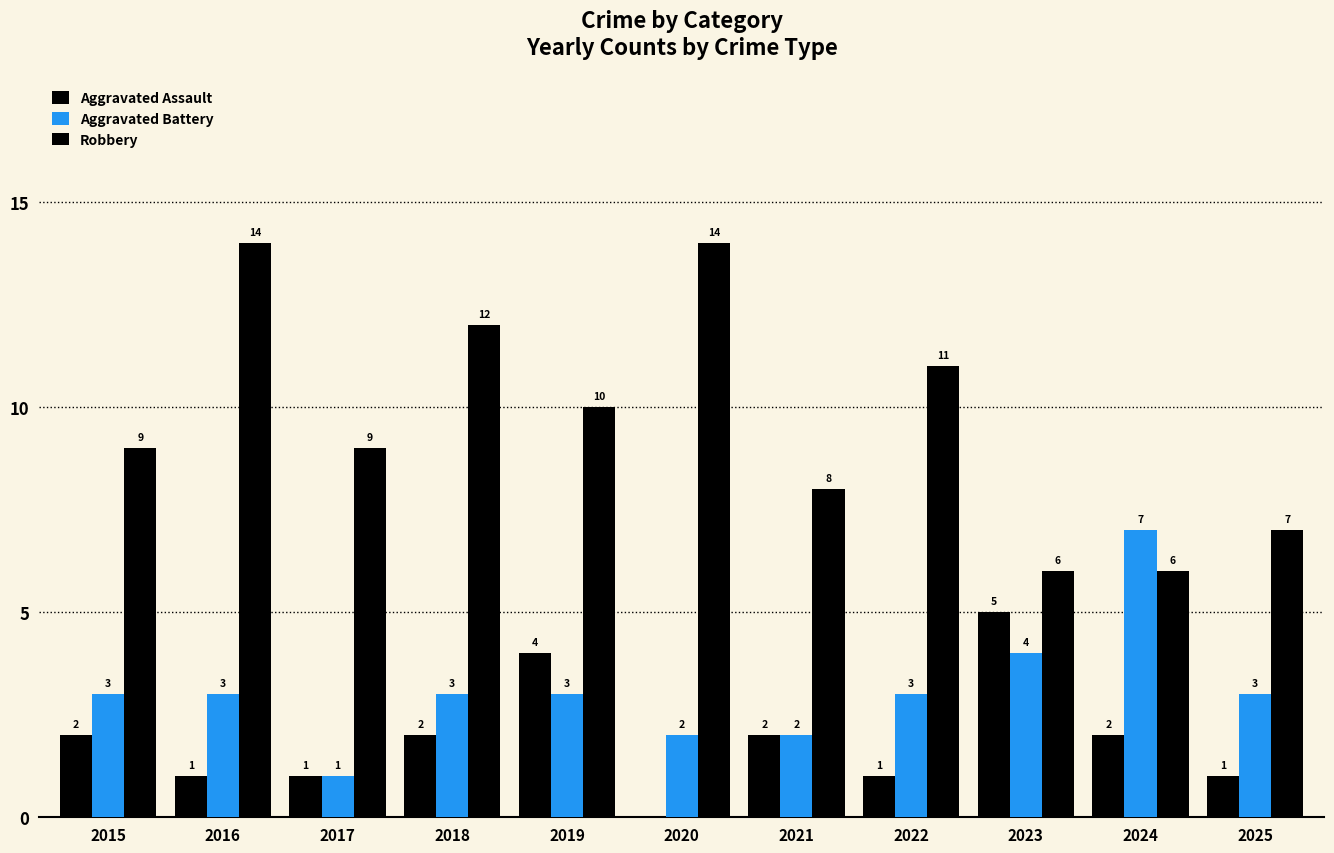

True or false: Aggravated Assault has a value of 5 at 2023.

True